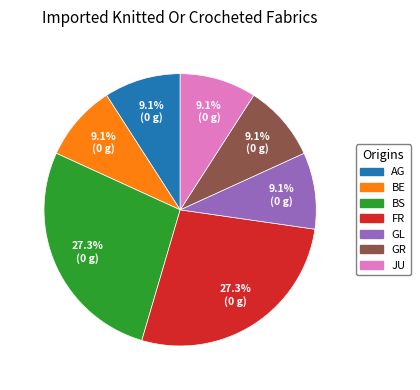

Is there a majority slice in this chart?

No